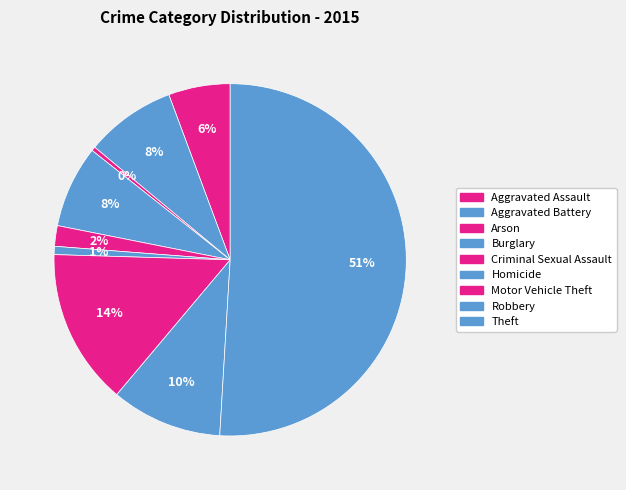

The Aggravated Battery slice represents 3% of the pie. True or false?

False